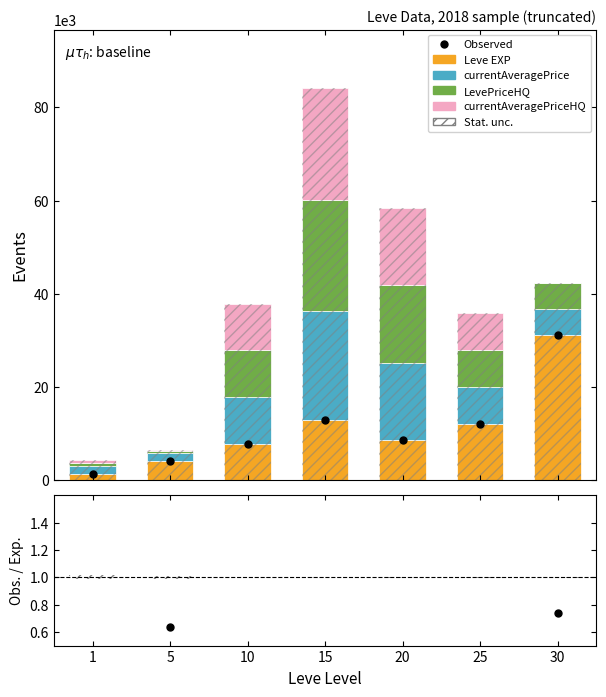

Which has a higher value, 20 or 15?

15